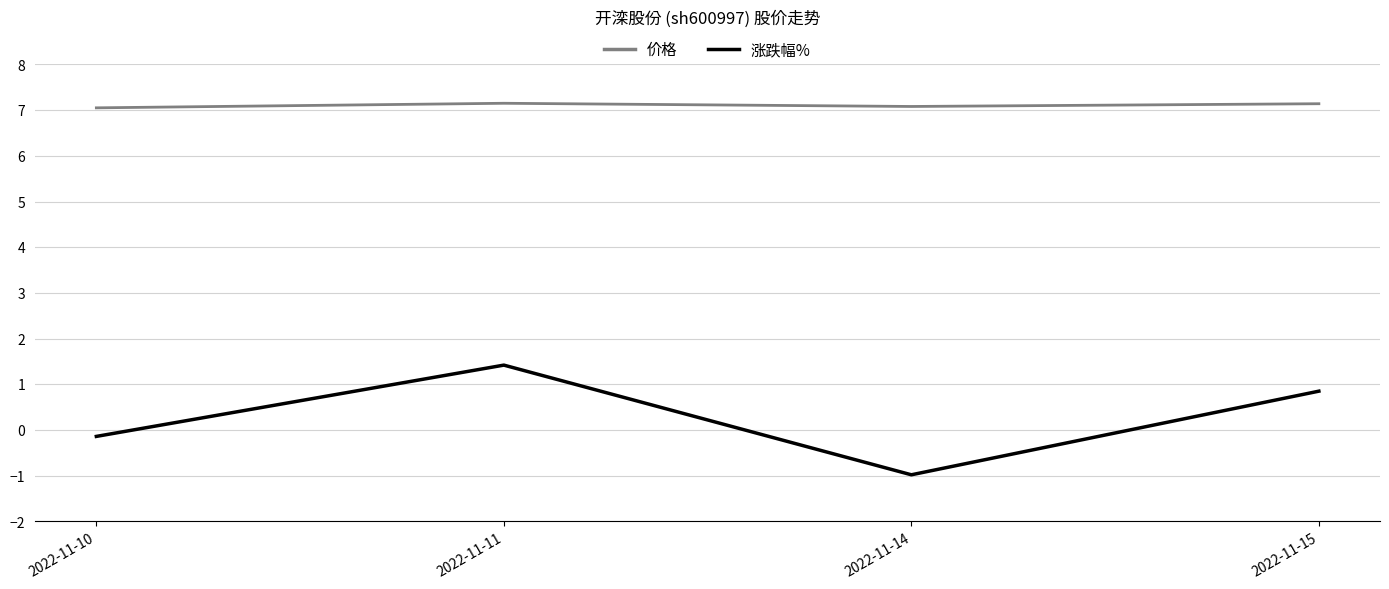

True or false: 价格 and 涨跌幅% cross at least once.

False